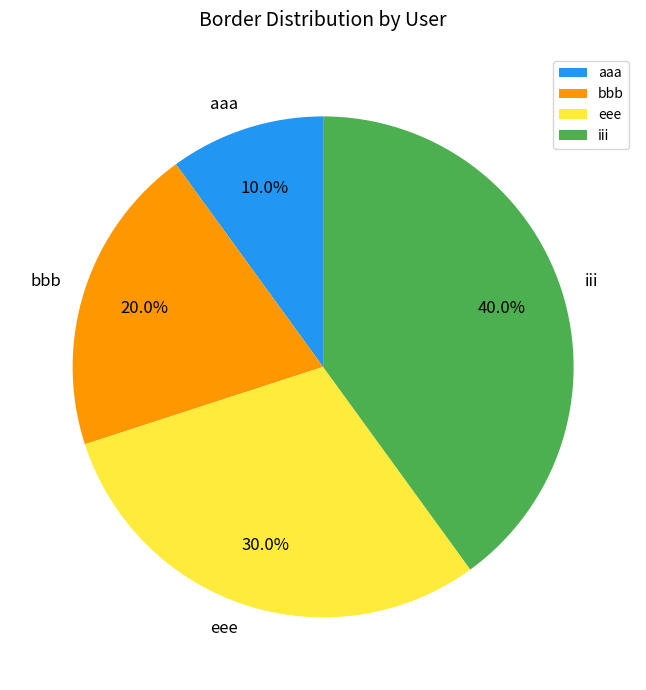

Rank the categories by value from highest to lowest.

iii, eee, bbb, aaa